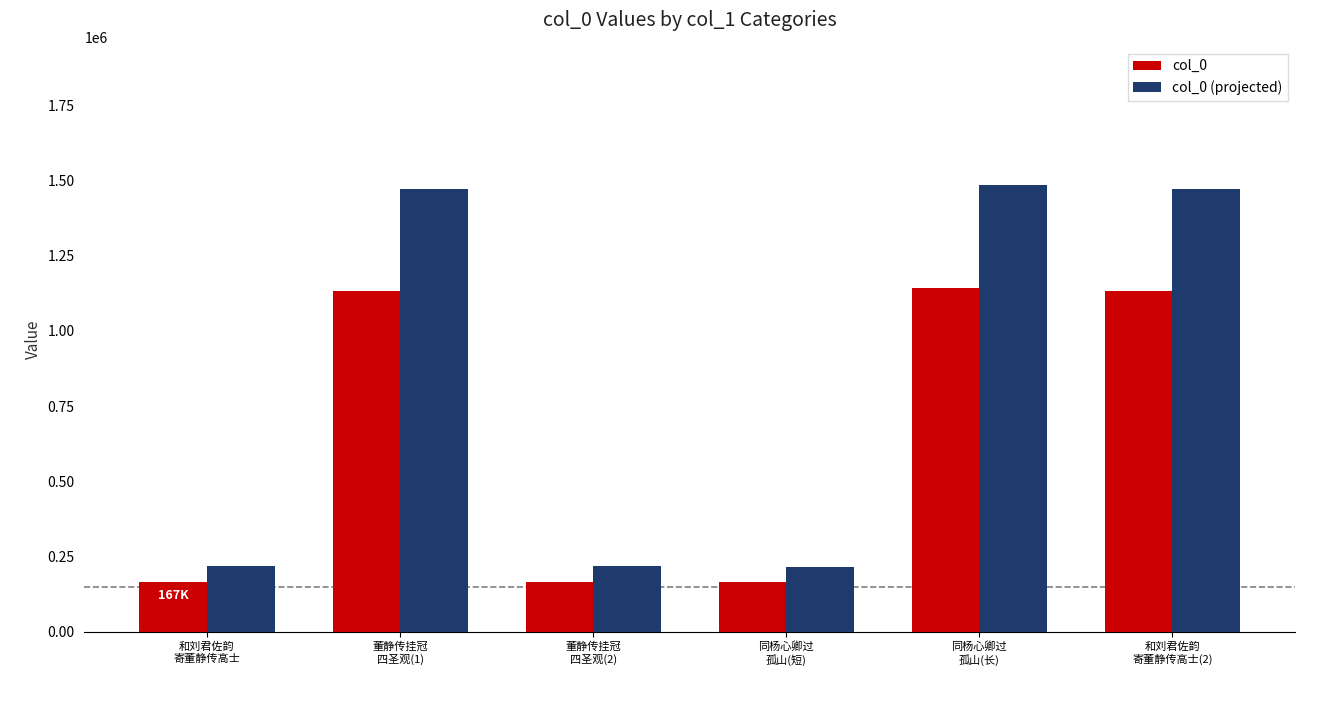

What is the total value across all series at 董静传挂冠
四圣观(1)?

2606518.7